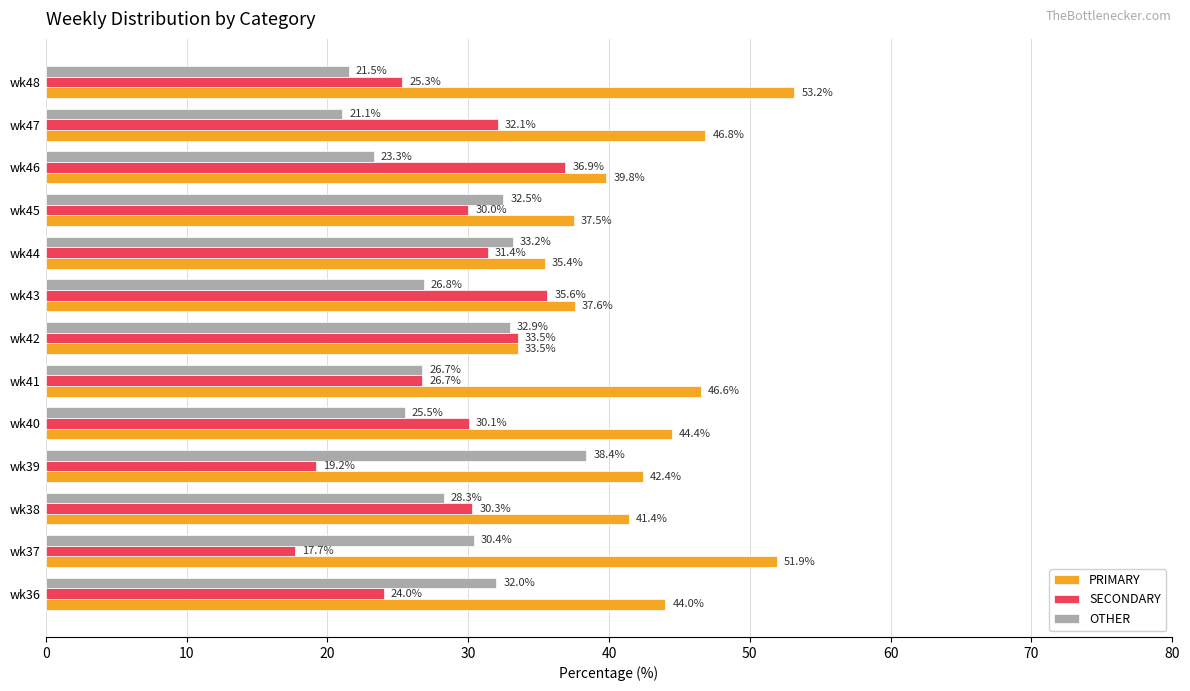

At which label is OTHER closest to 29?

wk38